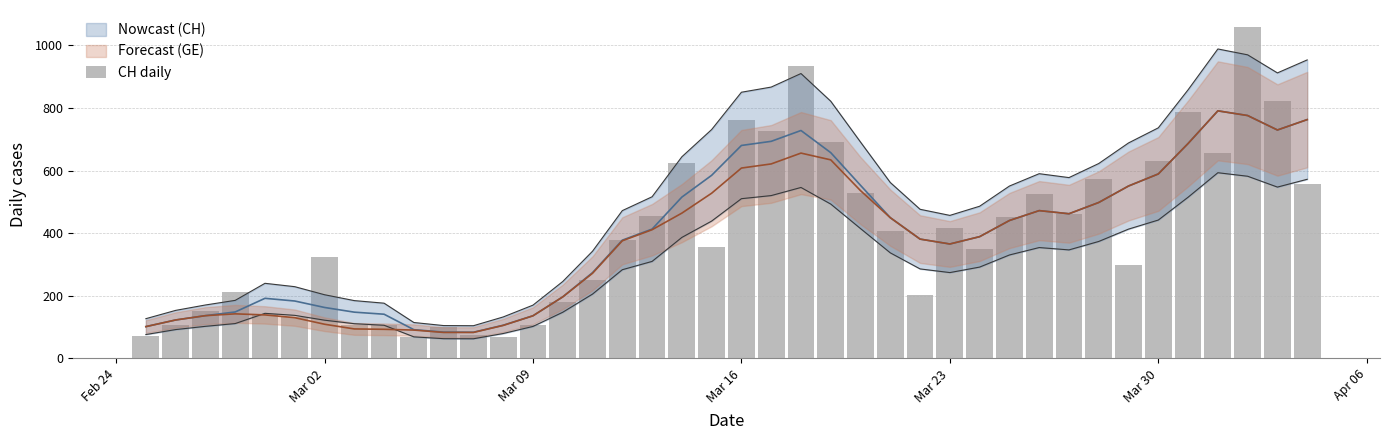

Does the chart contain any negative values?

No